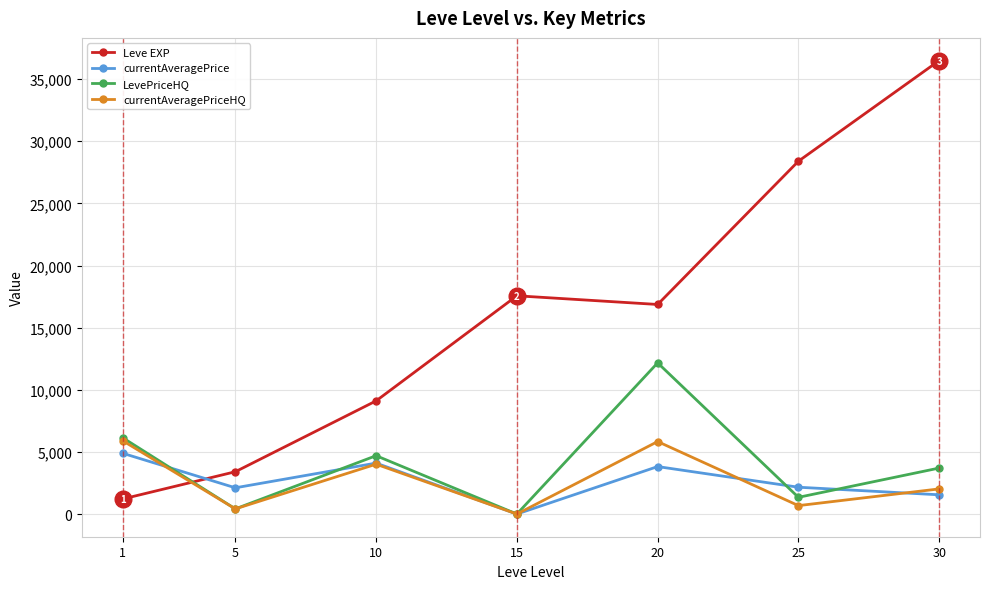

Where is LevePriceHQ nearest to the value 6083?

1